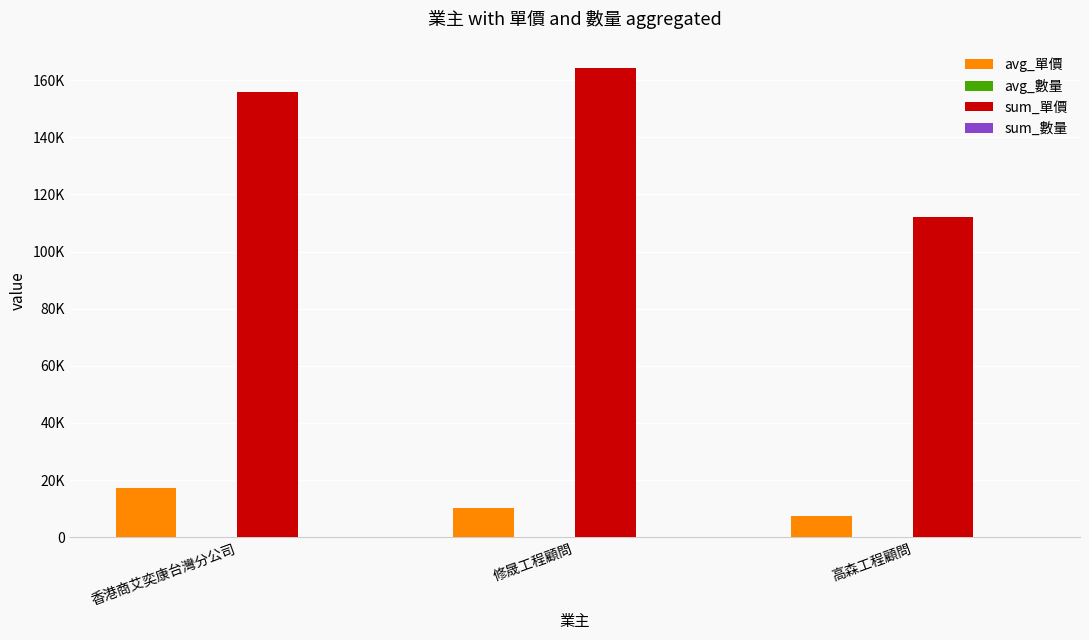

At which category is the sum across all series the highest?

修晟工程顧問